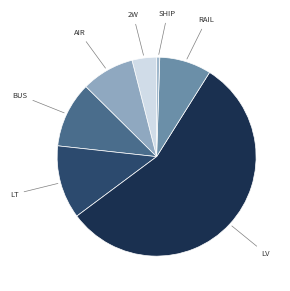

Is there any slice that represents more than half of the pie?

Yes